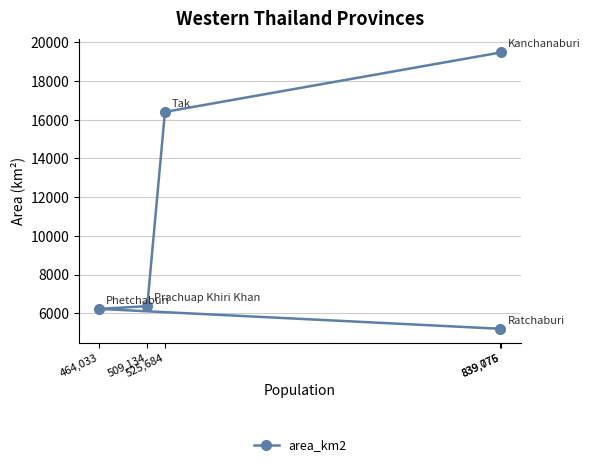

At which label does the data first exceed 6367?

509,134